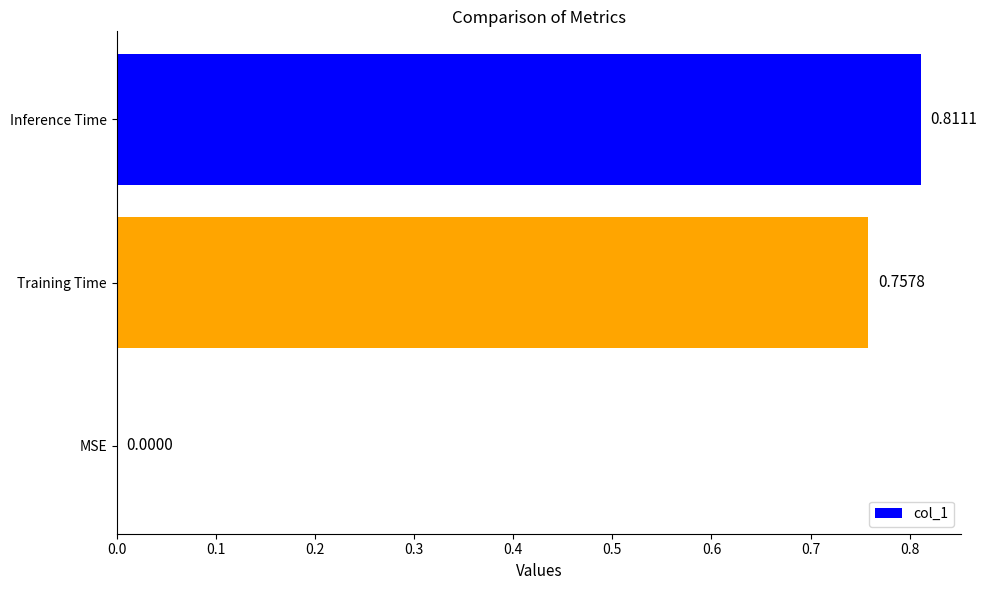

Which has a higher value, MSE or Training Time?

Training Time